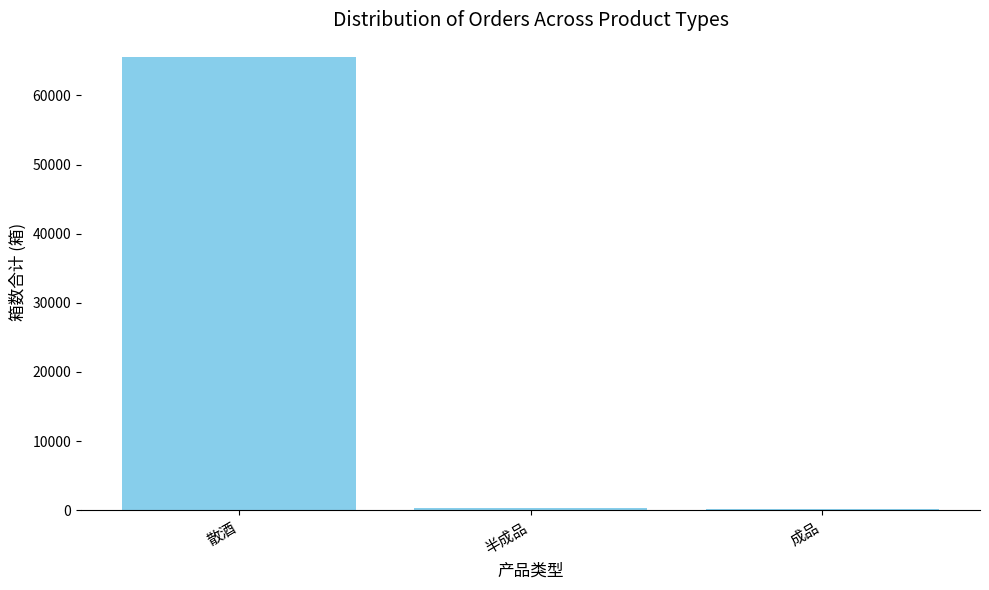

Count the number of categories in the chart.

3